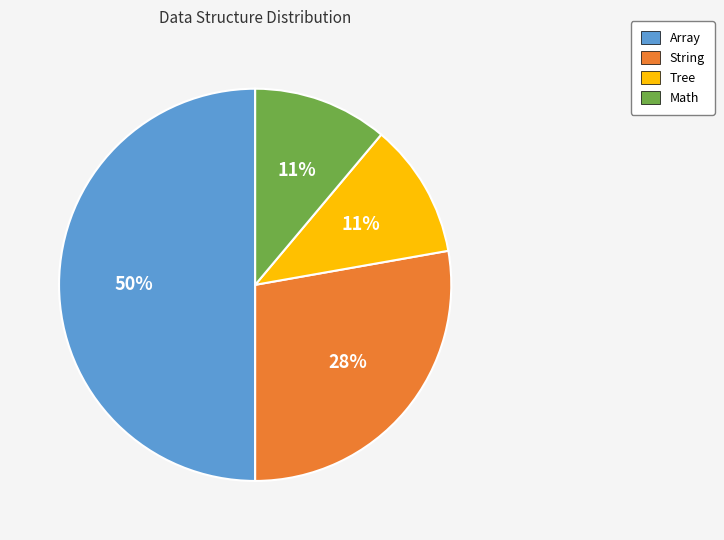

Count the number of slices in the pie.

4